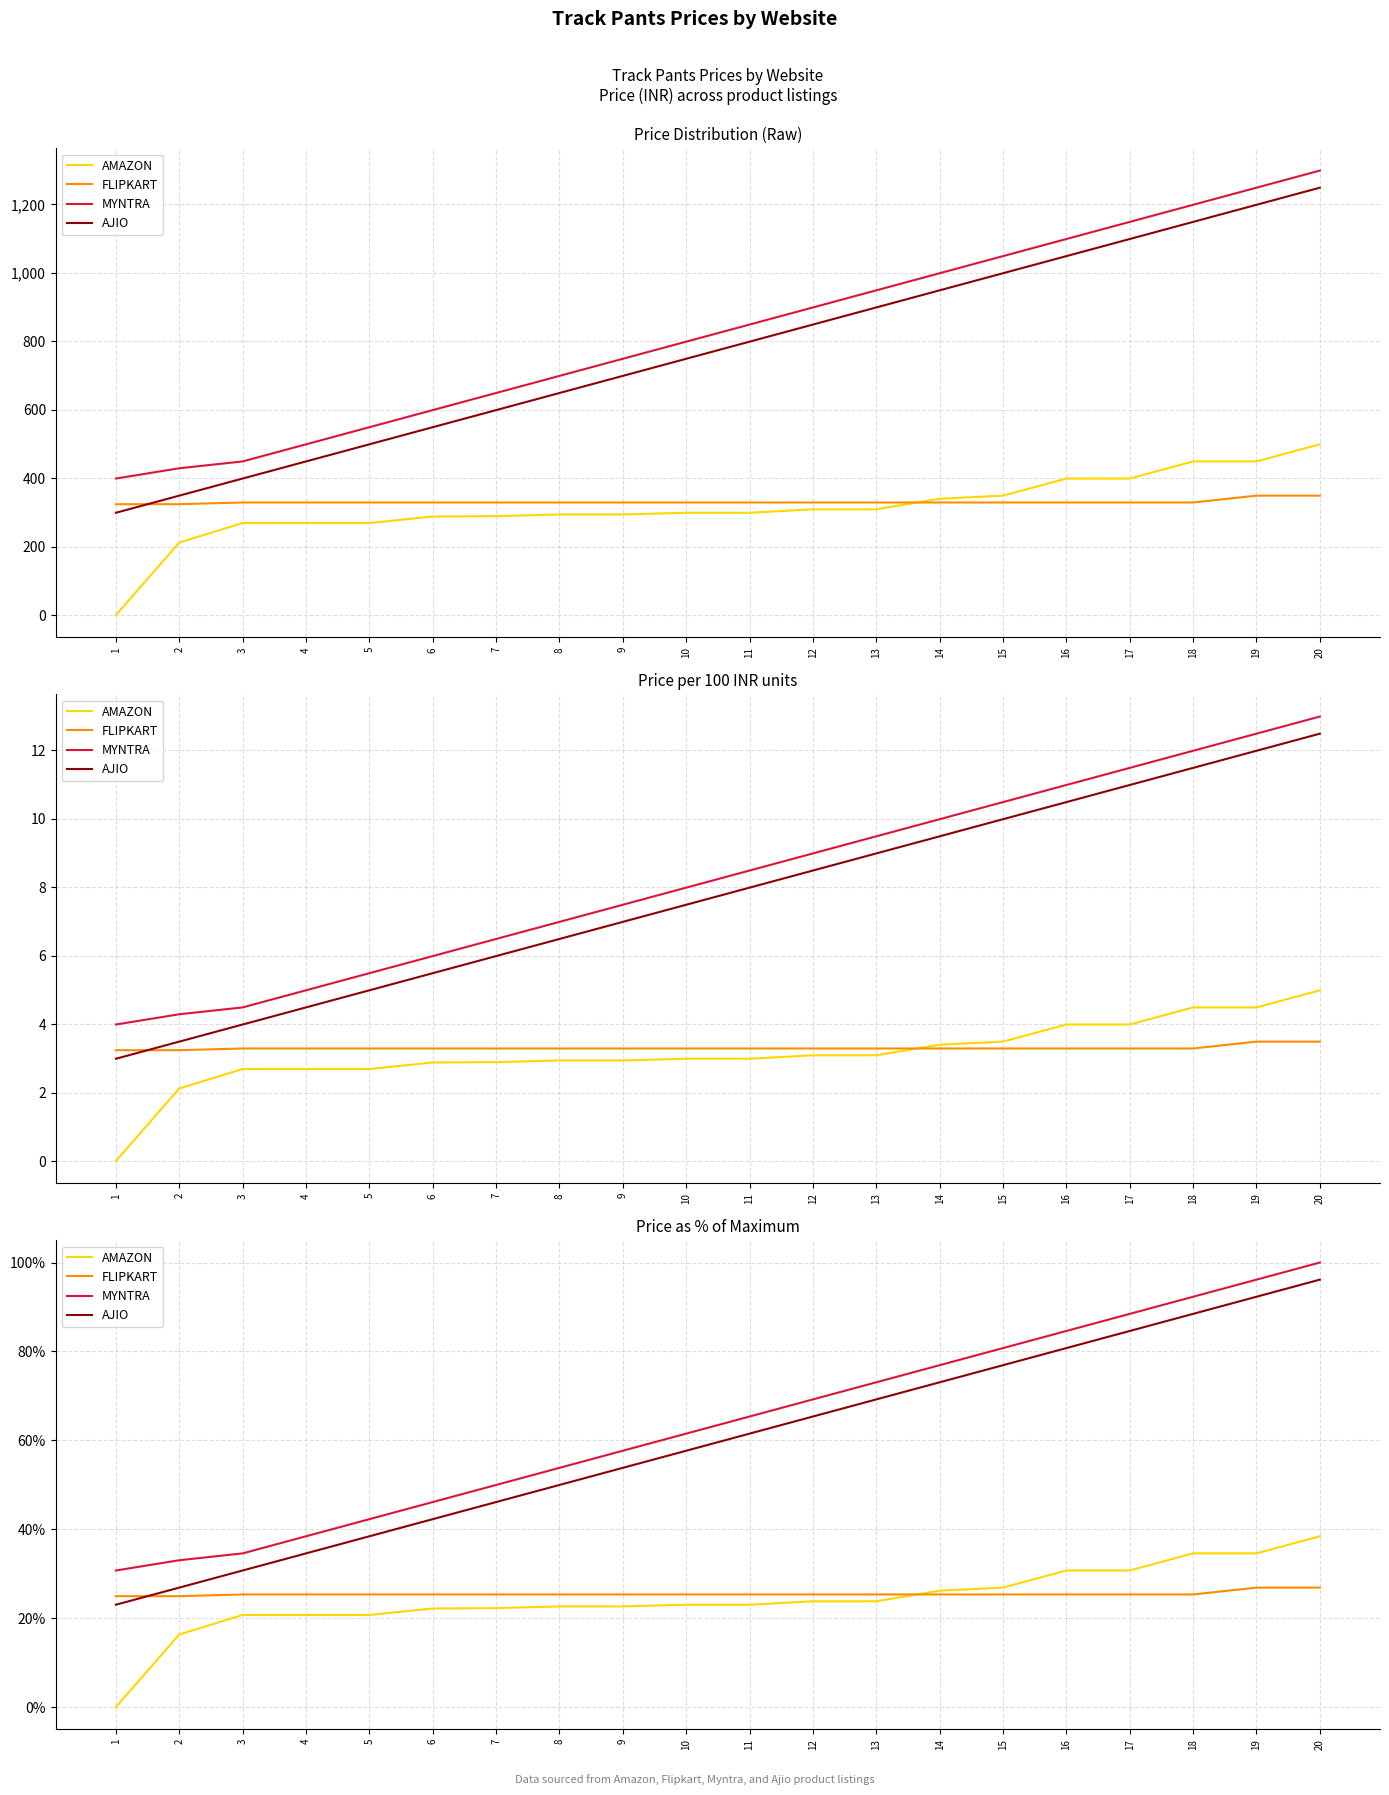

True or false: AJIO has more than 1 interior local peaks.

False